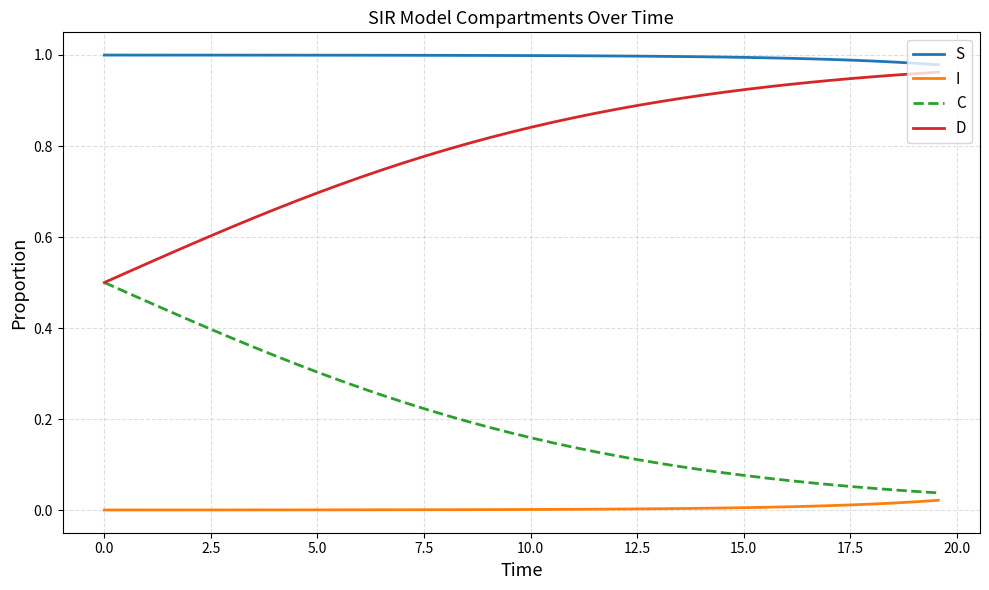

True or false: C and I cross at least once.

False